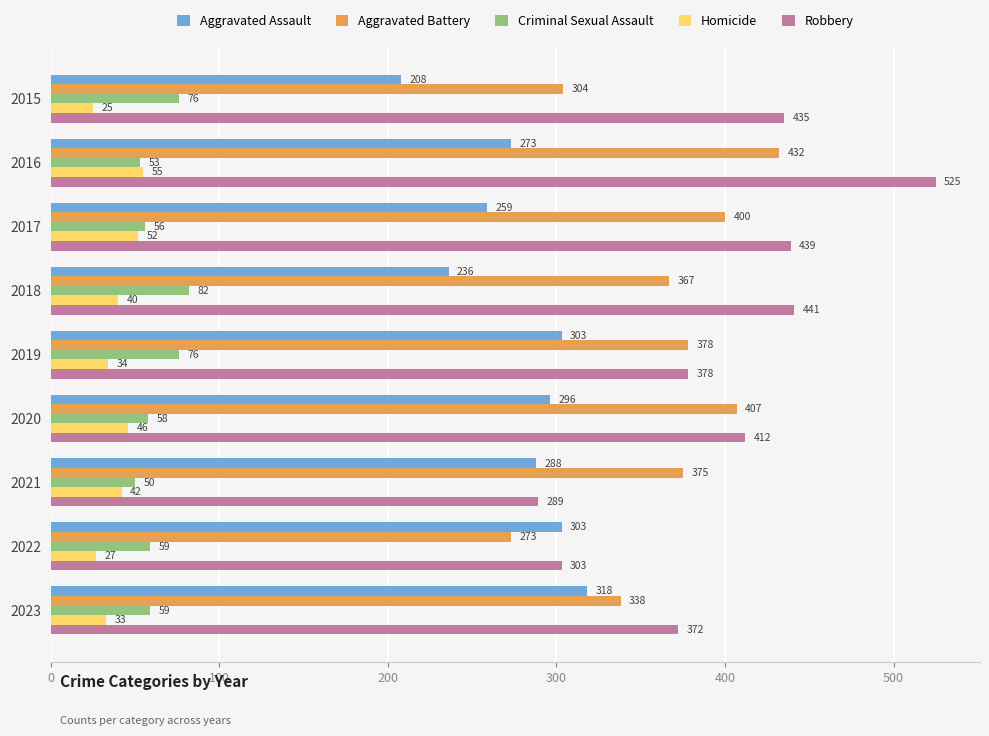

What is the spread (max minus min) of values at 2018?

401